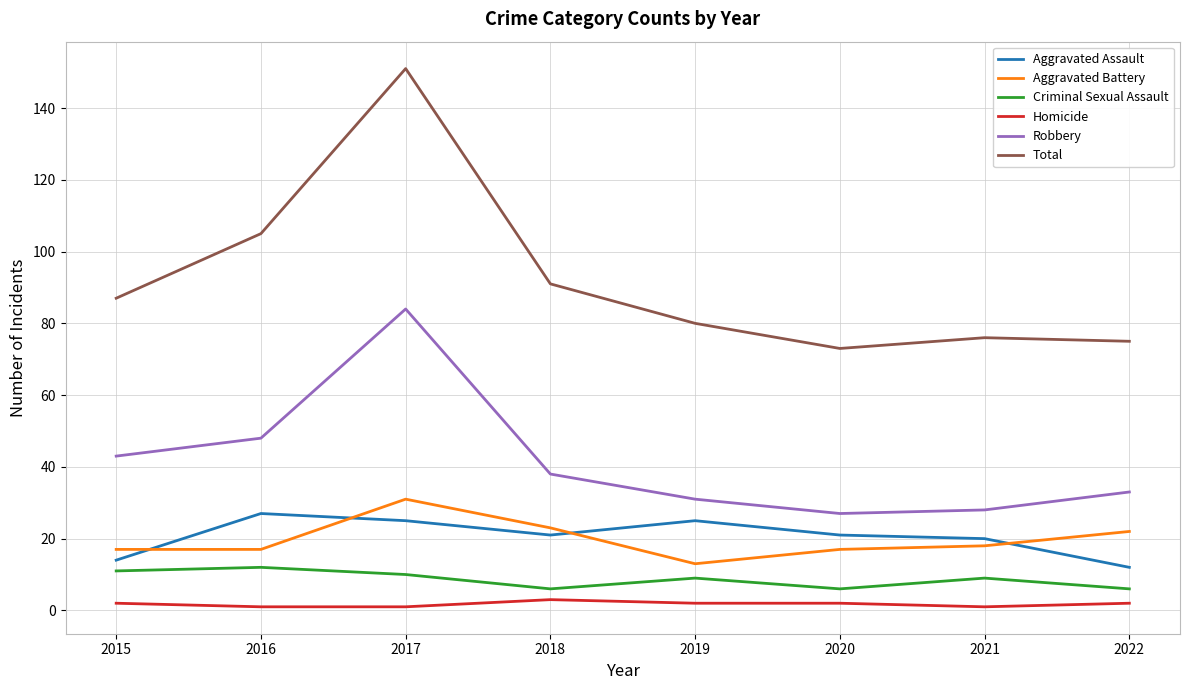

Count the Criminal Sexual Assault values in the range 6 to 11.

7